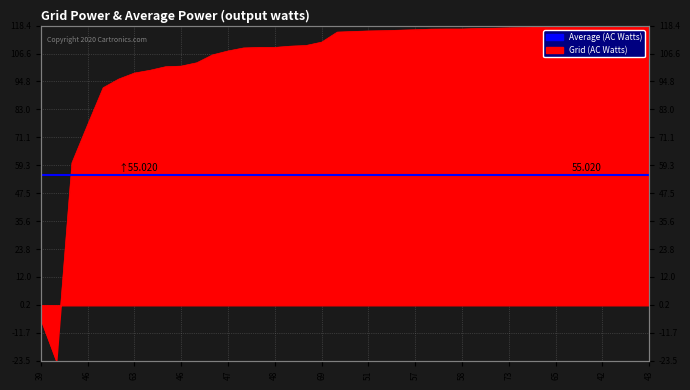

What is the sum of all values?

4134.3